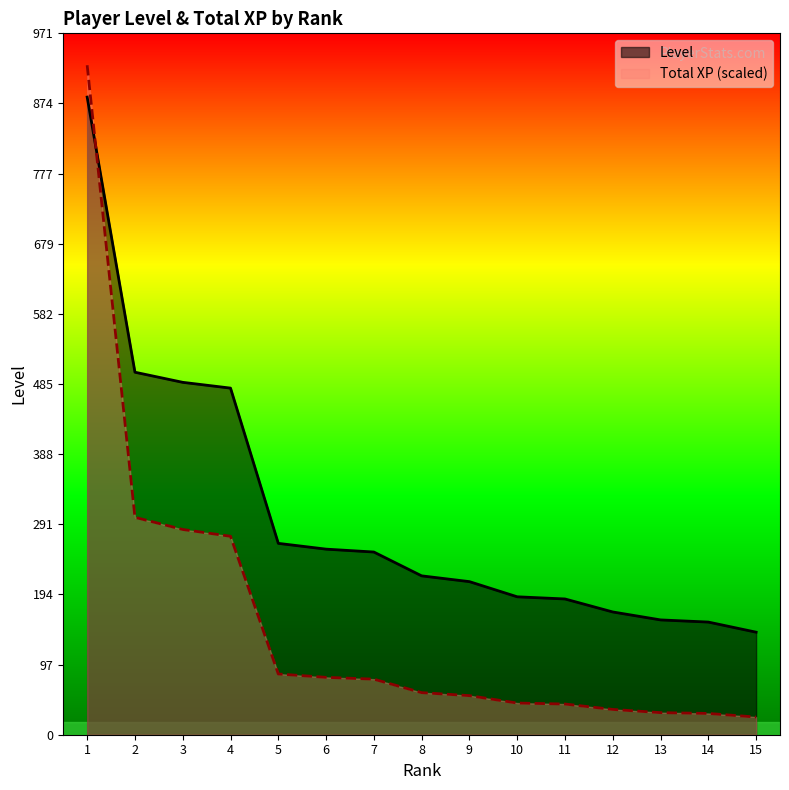

Which series ends up on top after the final intersection of Level and Total XP (millions)?

Level